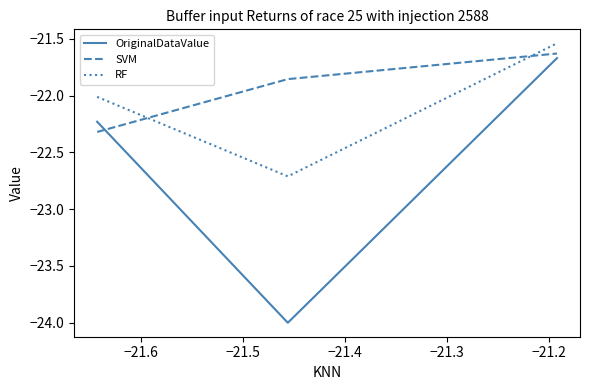

What is the difference between the maximum and minimum values in the SVM series?

0.7